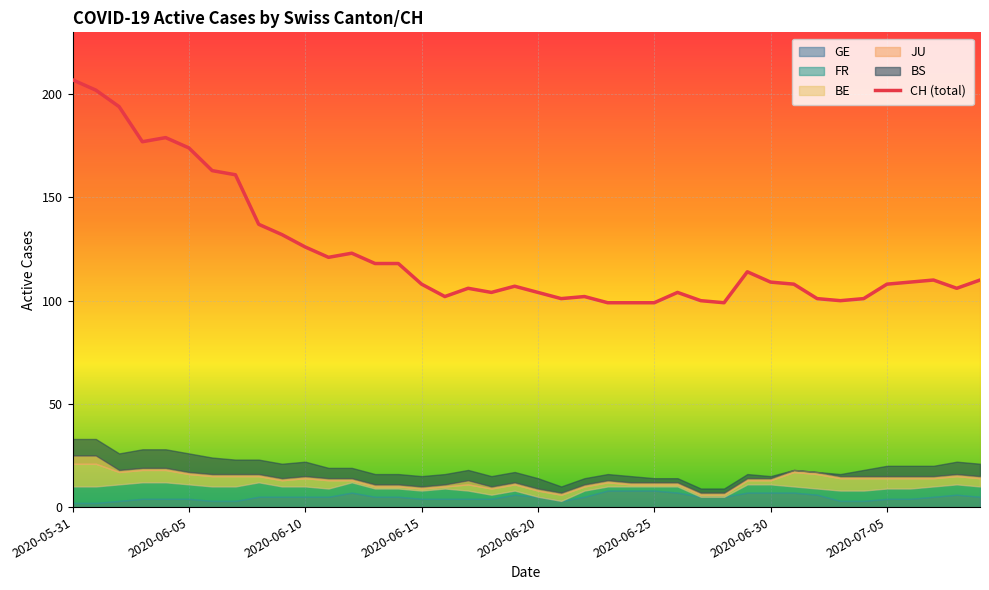

Reading right to left, transcribe all the data shown in this chart.

110	106	110	109	108	101	100	101	108	109	114	99	100	104	99	99	99	102	101	104	107	104	106	102	108	118	118	123	121	126	132	137	161	163	174	179	177	194	202	207